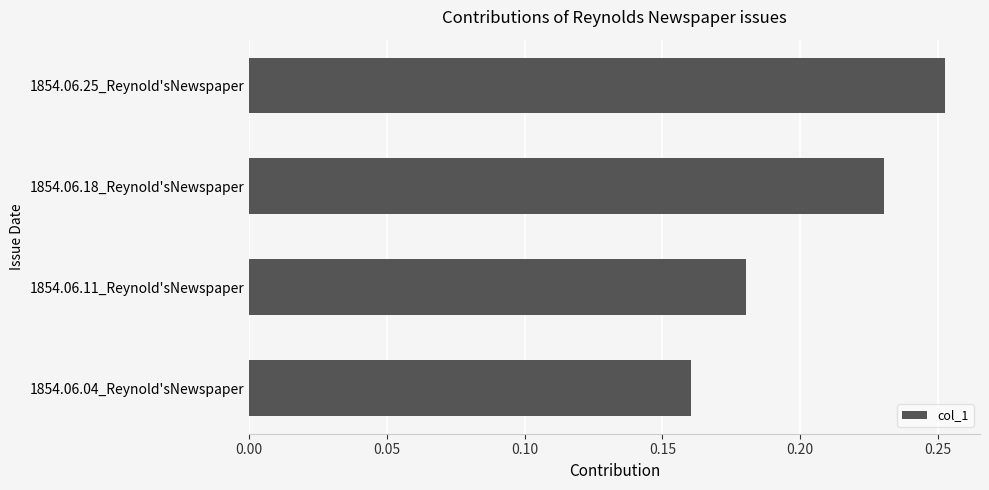

What is the difference between the maximum and minimum values?

0.1